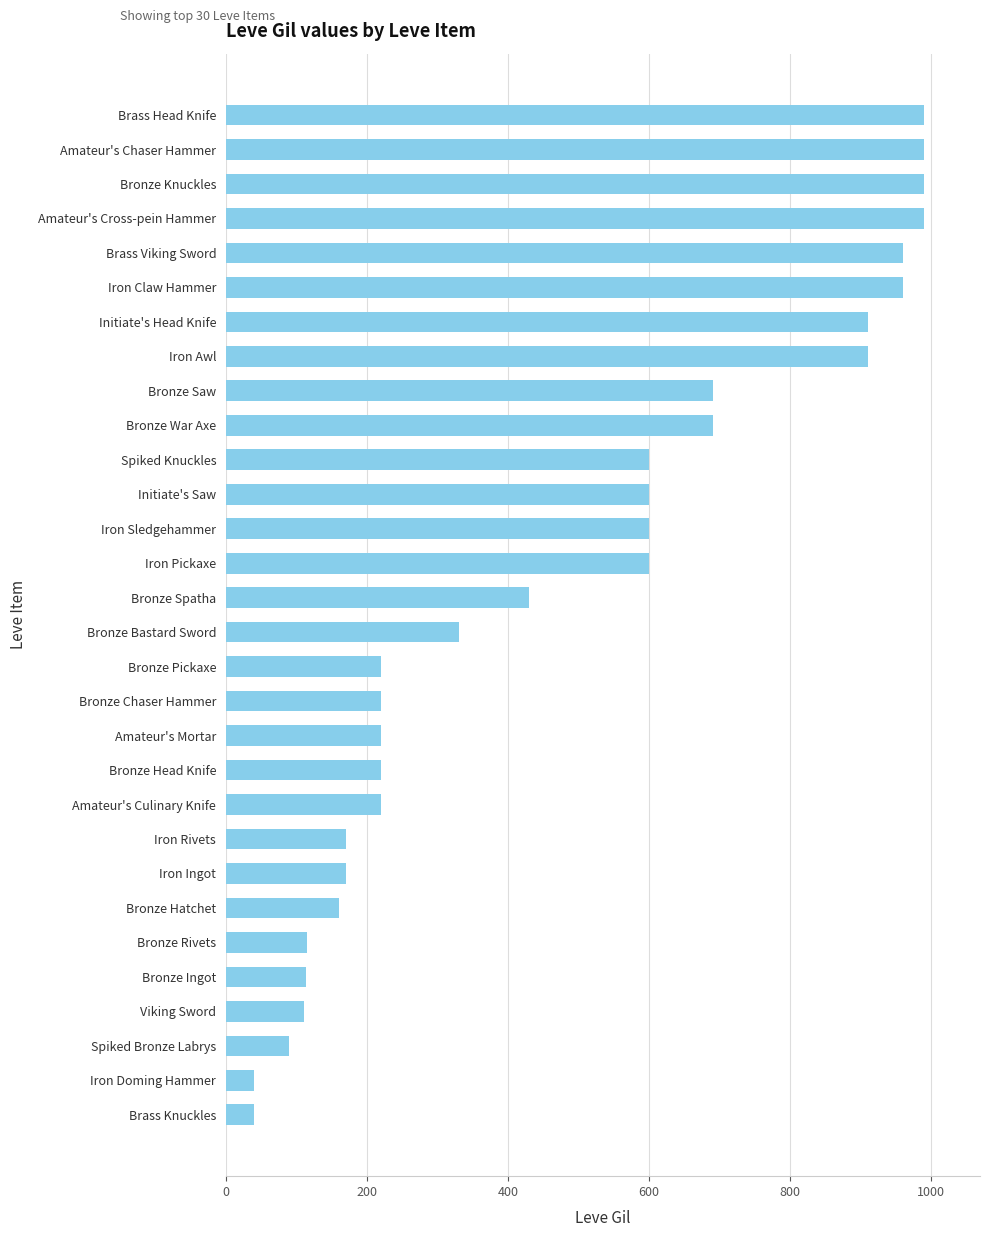

How many values are below 430?

15